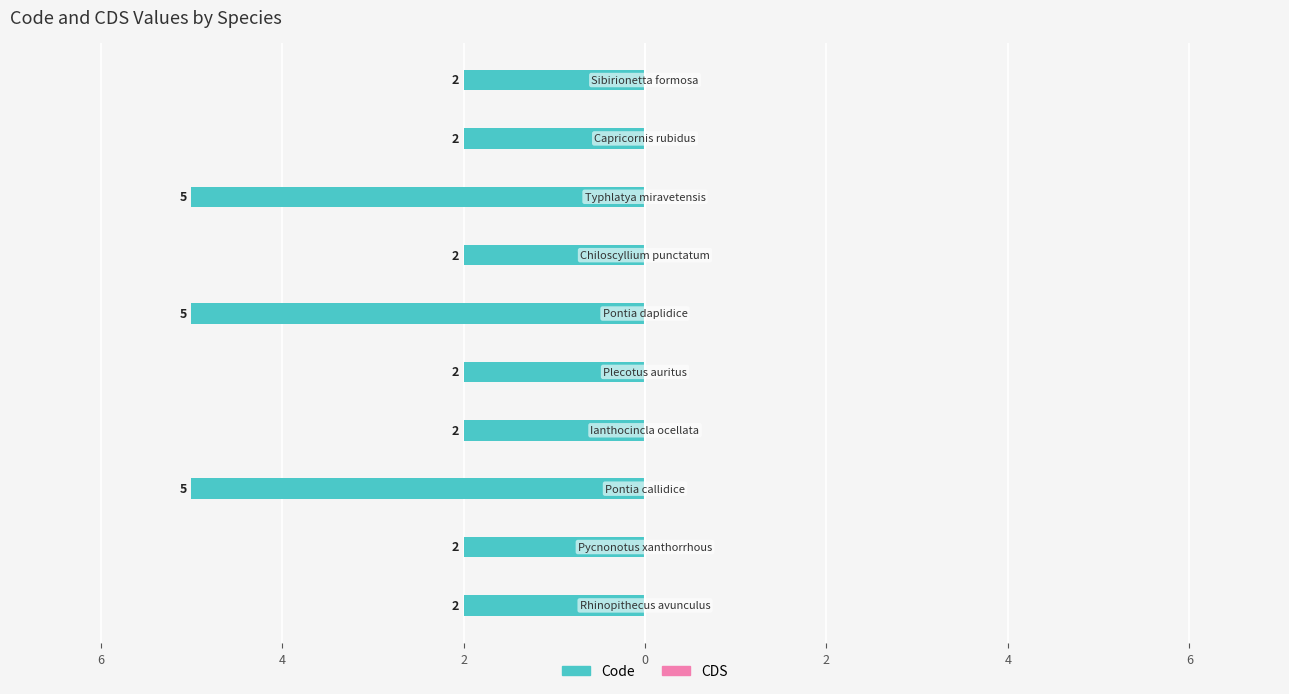

Does the chart contain any negative values?

Yes